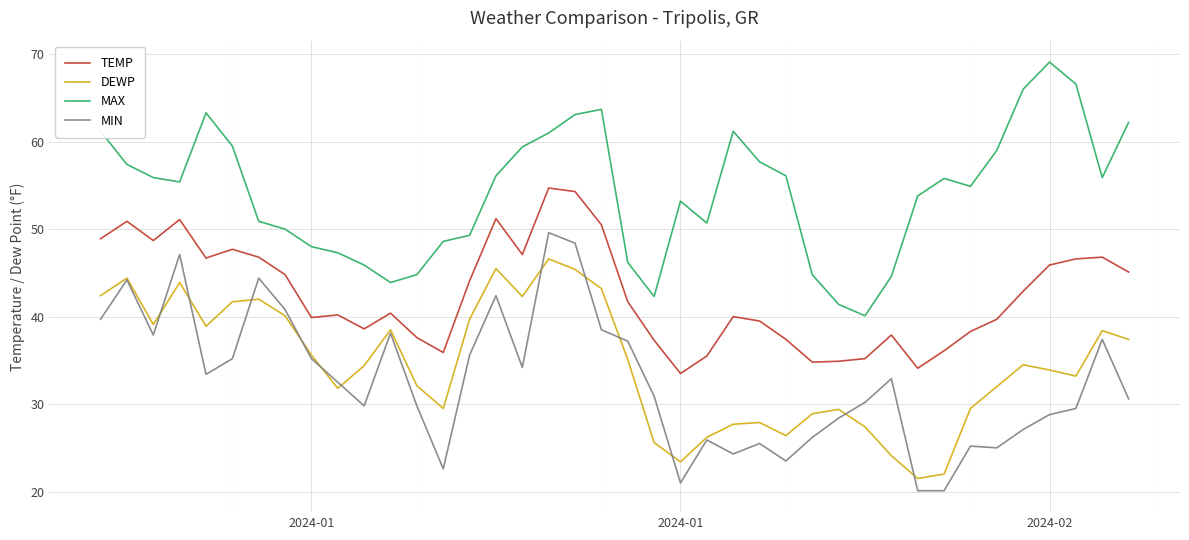

Which series has the largest total across all categories?

MAX